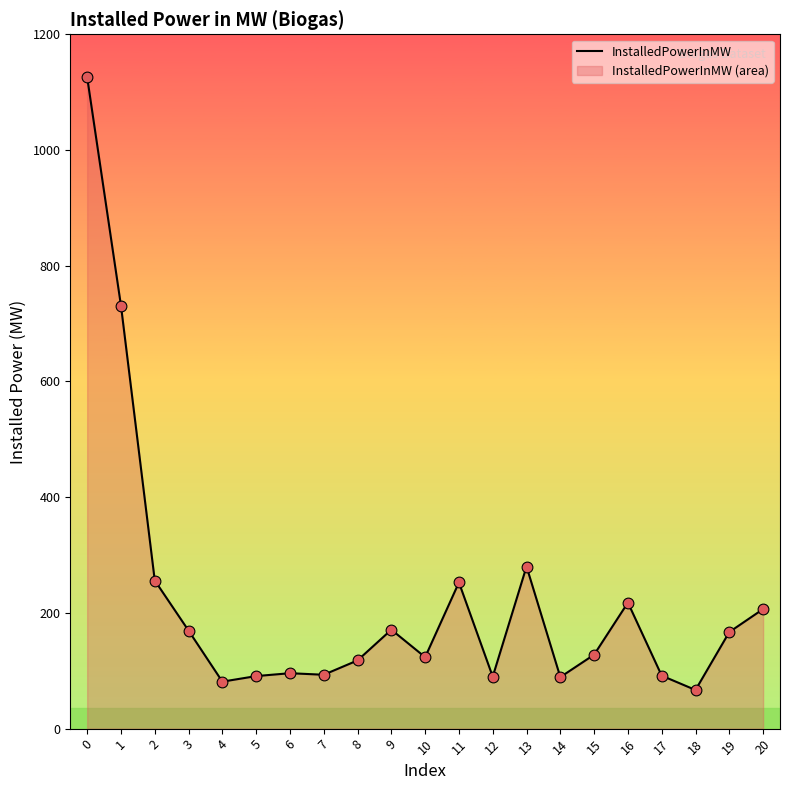

What is the ratio of the value at 10 to the value at 12?

1.4